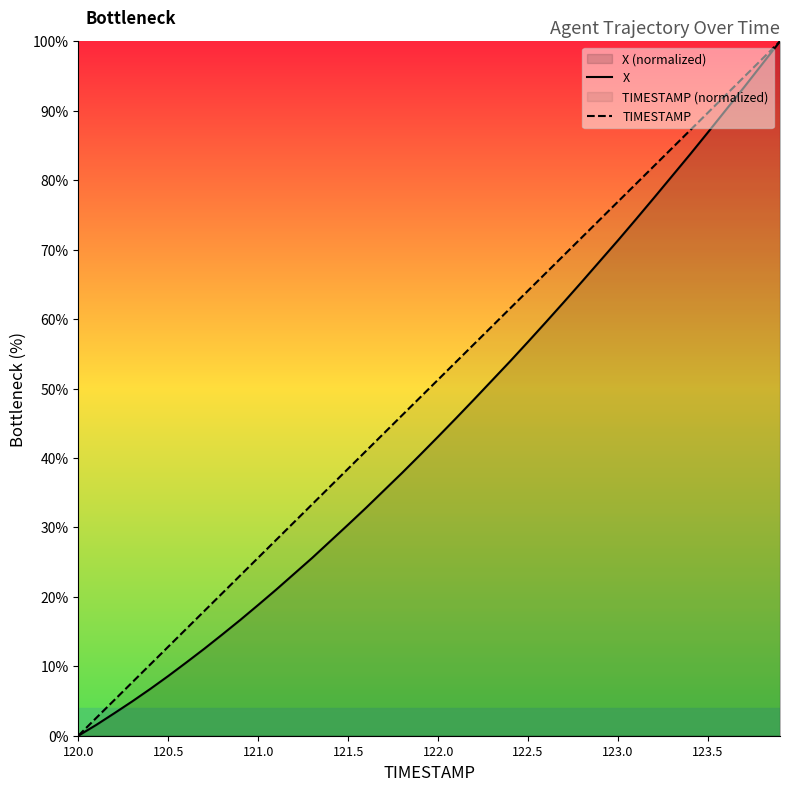

What is the total value across all series at 121.0?

44.5